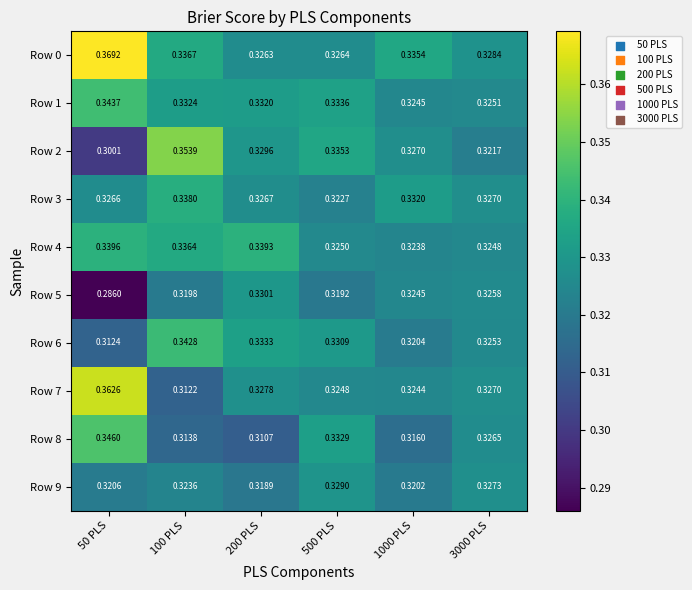

Is the value of Row 7 at 3000 PLS greater than the value of Row 6 at 3000 PLS?

Yes